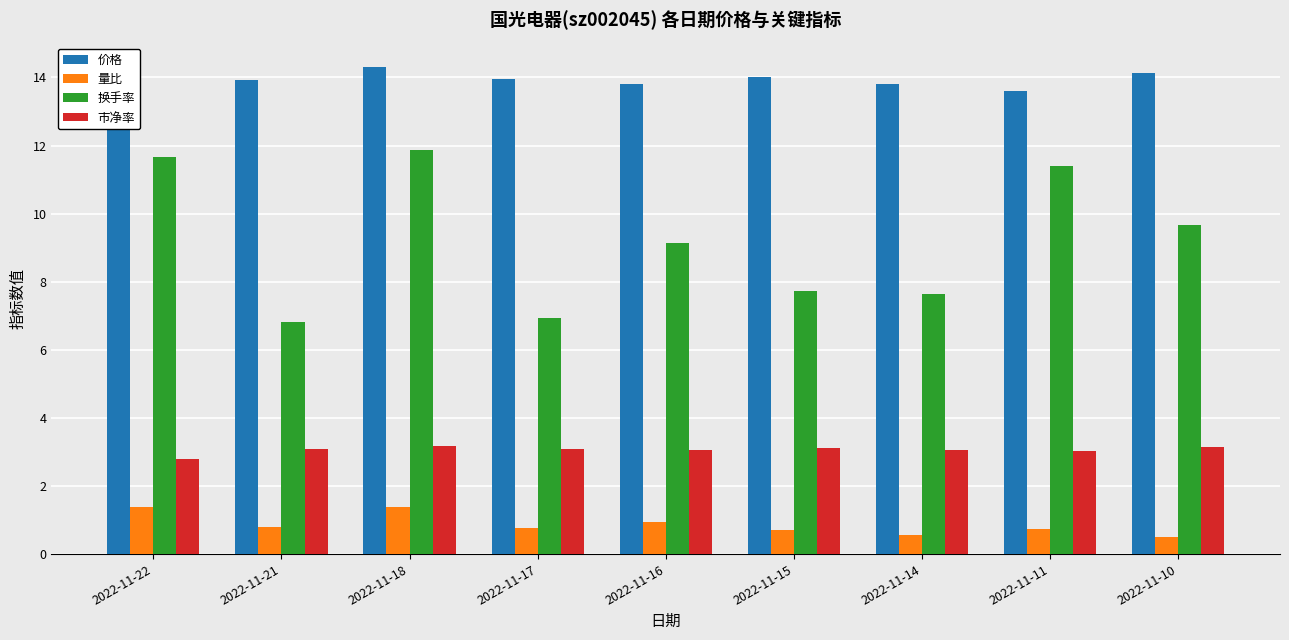

Which series has the largest total across all categories?

价格